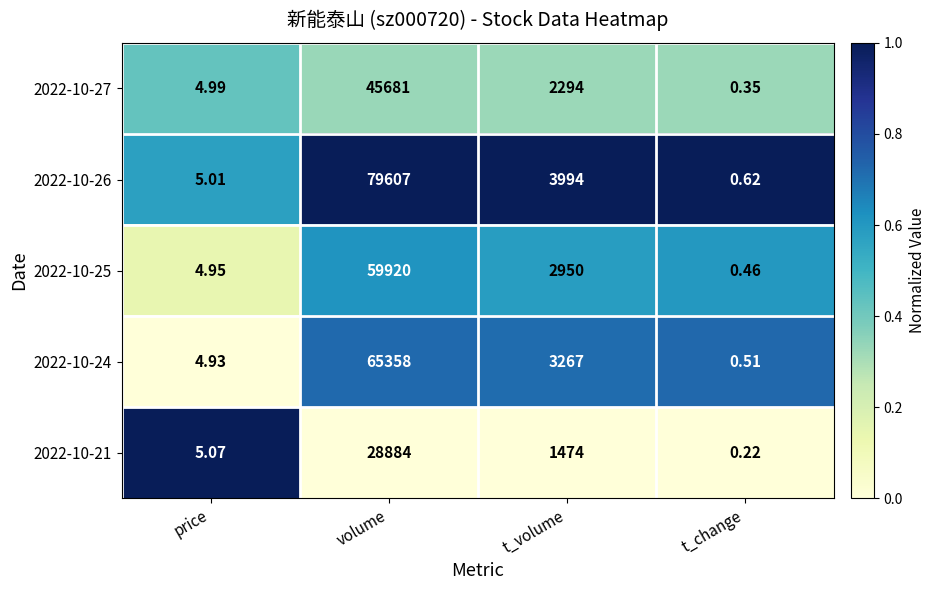

Between price and volume, which series saw the biggest shift?

2022-10-26